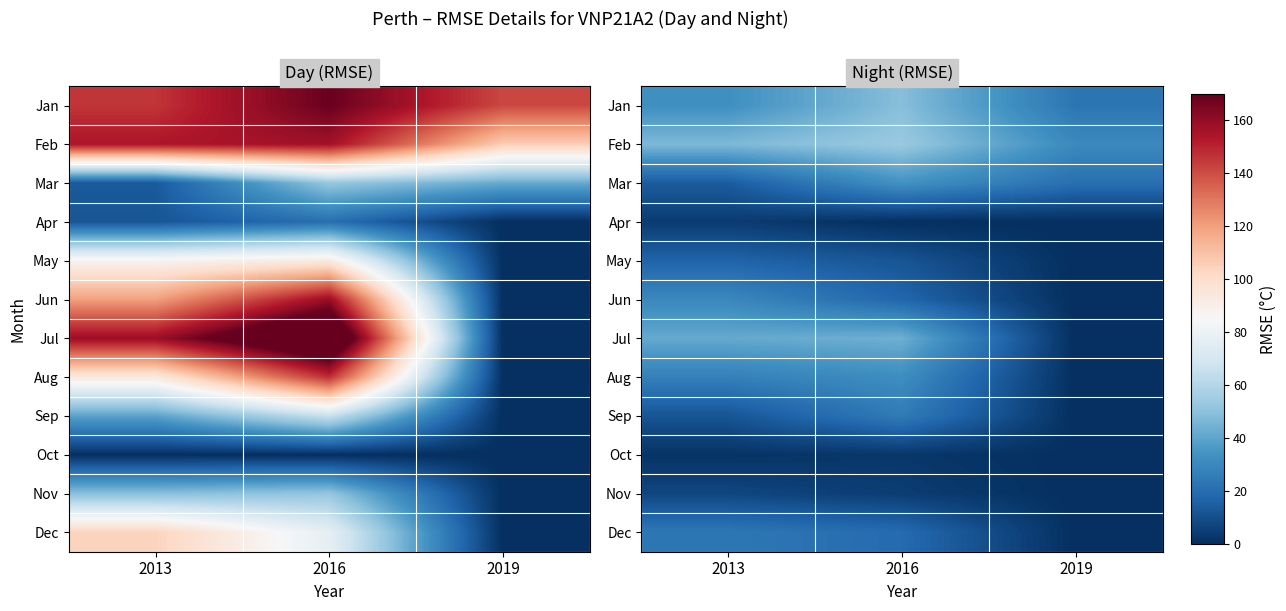

Where is Aug nearest to the value 16?

2013